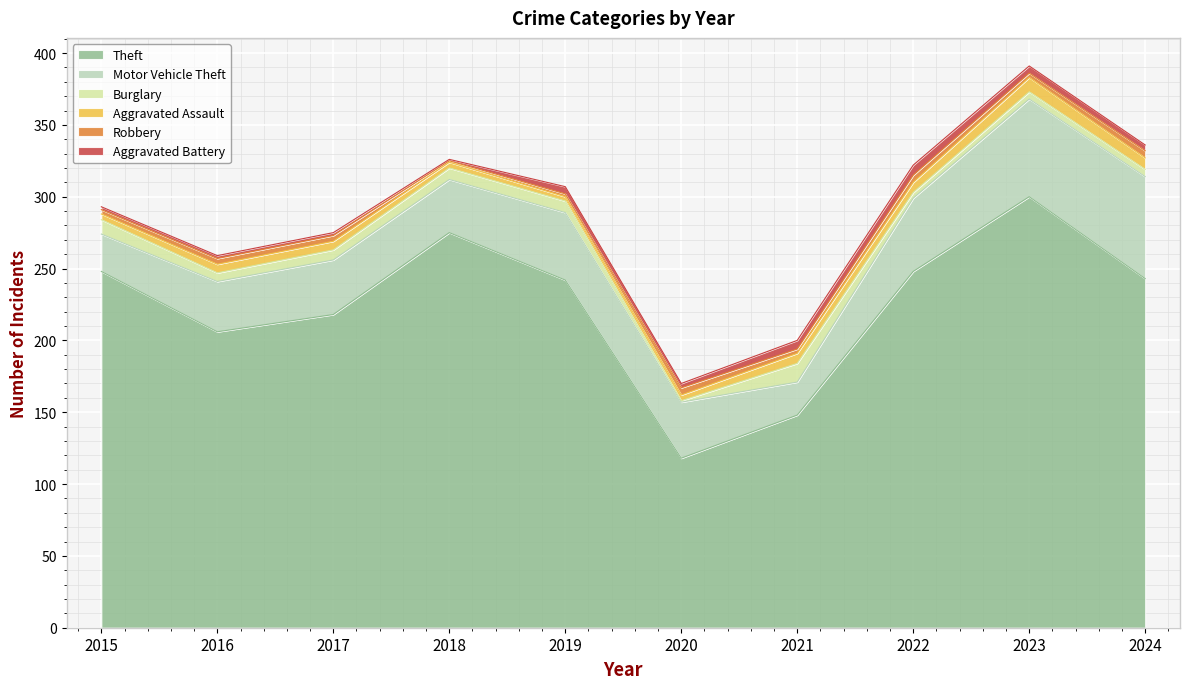

Reading left to right, what are all the values shown in this chart?

Theft: 2015=248	2016=206	2017=218	2018=275	2019=242	2020=118	2021=148	2022=248	2023=300	2024=243
Motor Vehicle Theft: 2015=26	2016=35	2017=38	2018=37	2019=47	2020=39	2021=23	2022=51	2023=68	2024=71
Burglary: 2015=10	2016=6	2017=7	2018=8	2019=8	2020=1	2021=13	2022=4	2023=5	2024=5
Aggravated Assault: 2015=4	2016=6	2017=6	2018=4	2019=3	2020=4	2021=7	2022=7	2023=10	2024=8
Robbery: 2015=3	2016=4	2017=4	2018=1	2019=2	2020=5	2021=3	2022=5	2023=3	2024=5
Aggravated Battery: 2015=2	2016=2	2017=2	2018=1	2019=5	2020=3	2021=6	2022=7	2023=5	2024=4